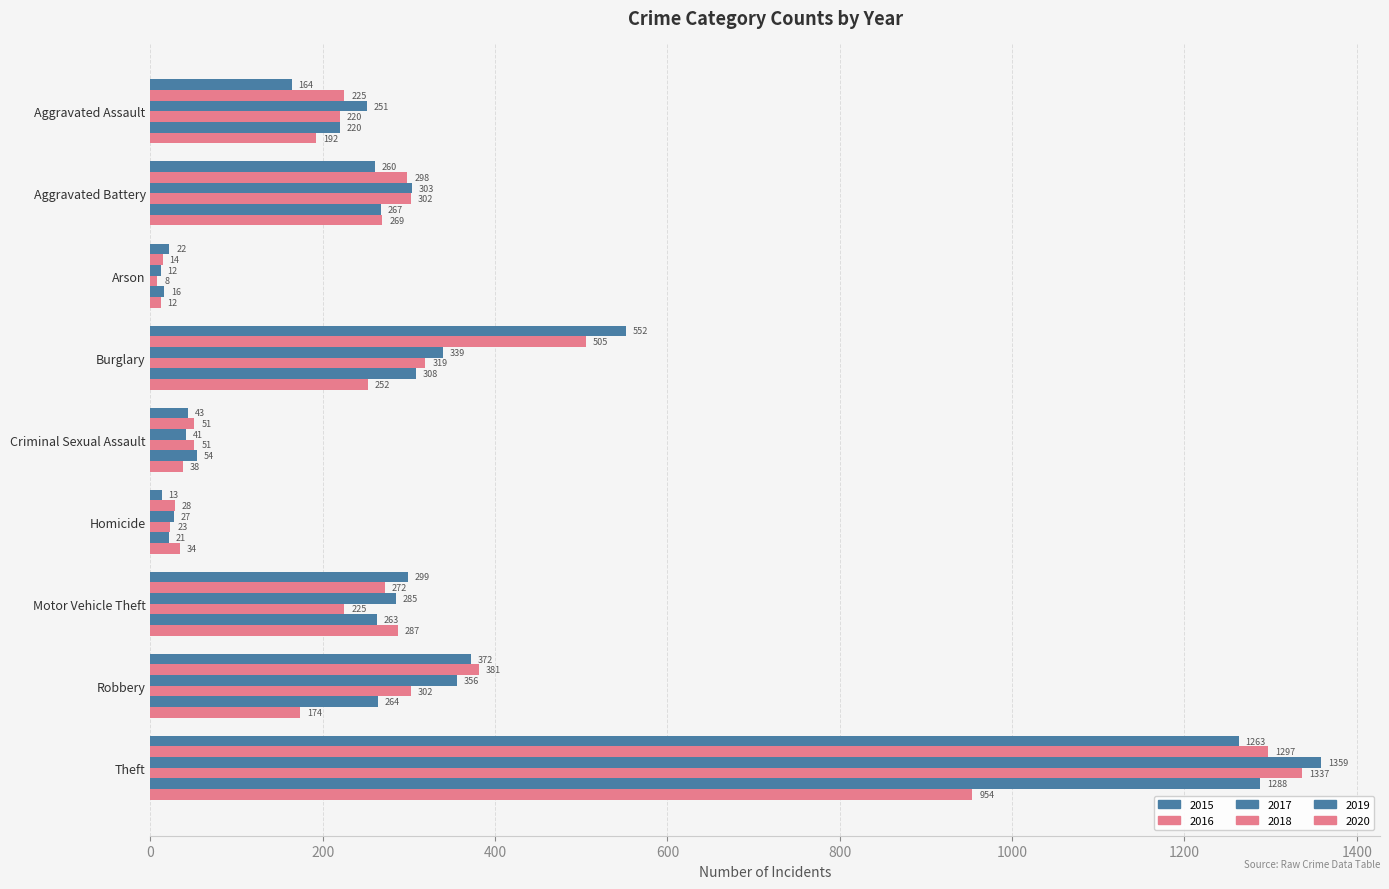

Count the number of data series in this chart.

6